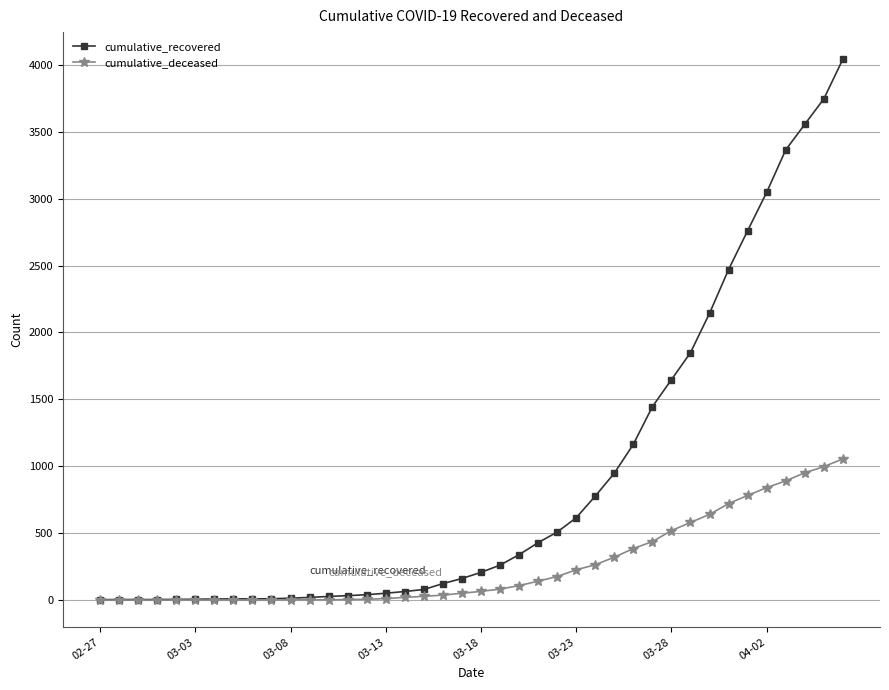

Which series has the widest spread of values?

cumulative_recovered